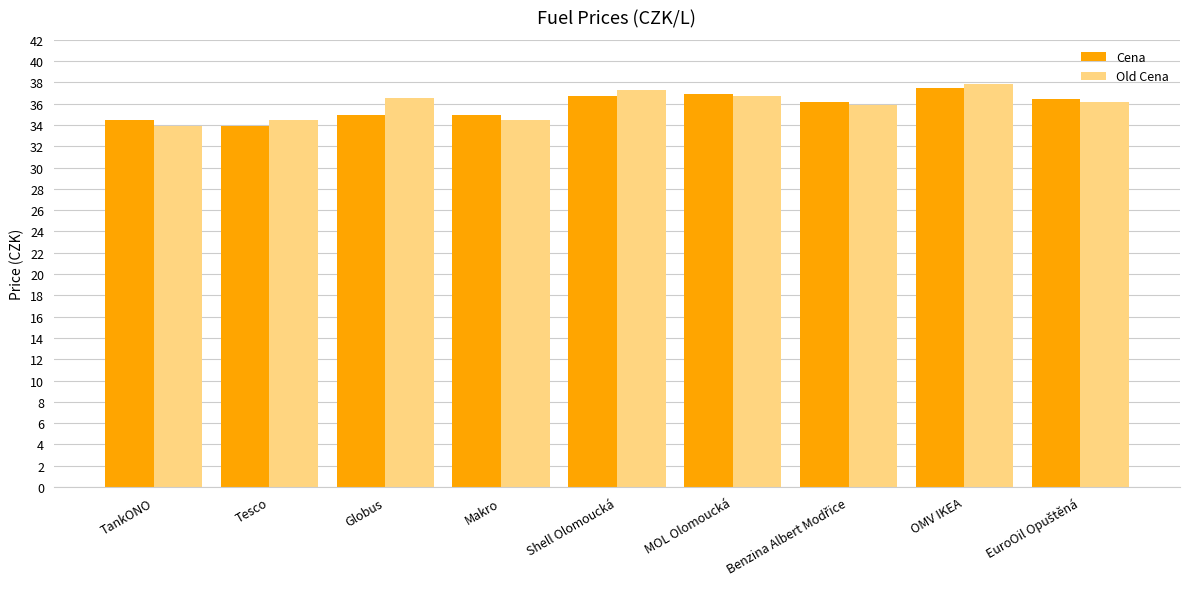

How many series are shown in this chart?

2